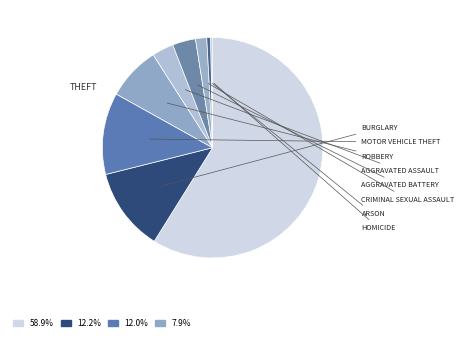

Which category accounts for the majority?

Theft